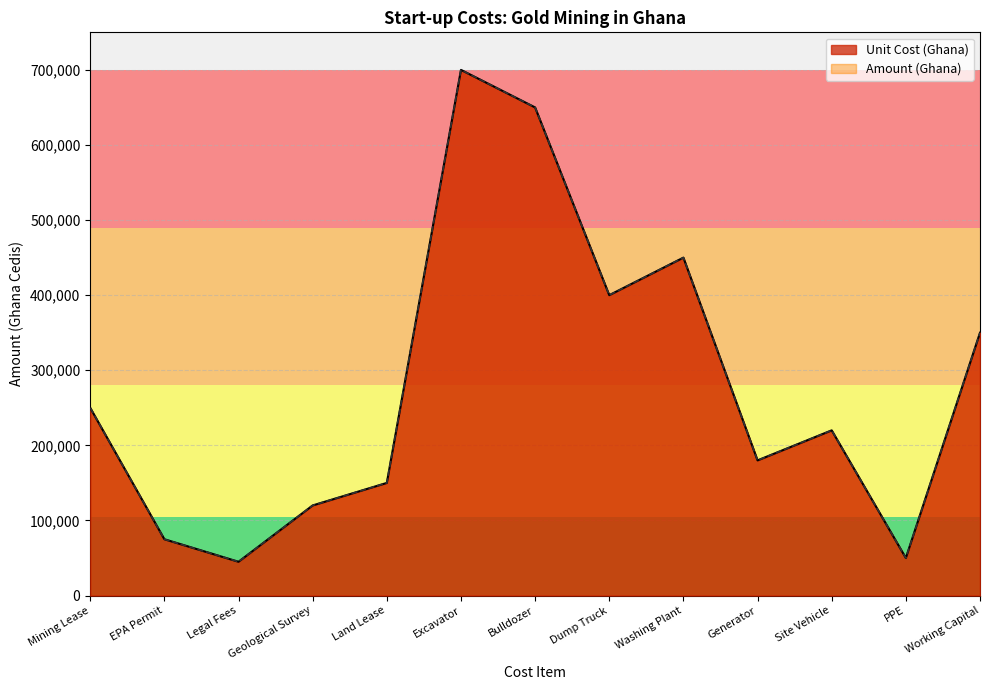

Which label corresponds to the largest value in the chart?

Excavator